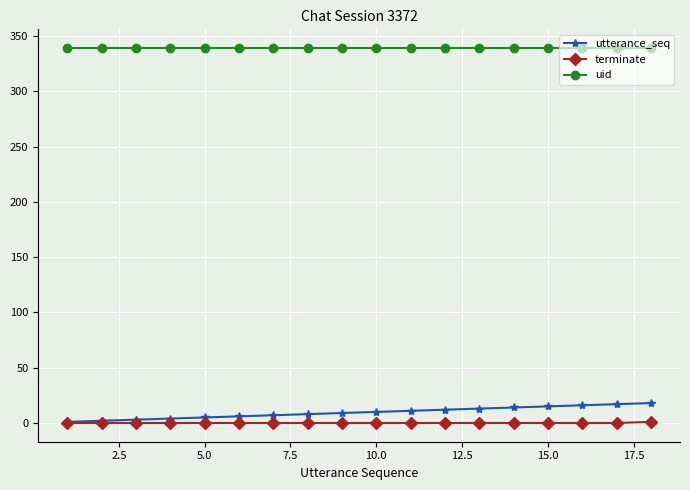

Which series has the largest total across all categories?

uid